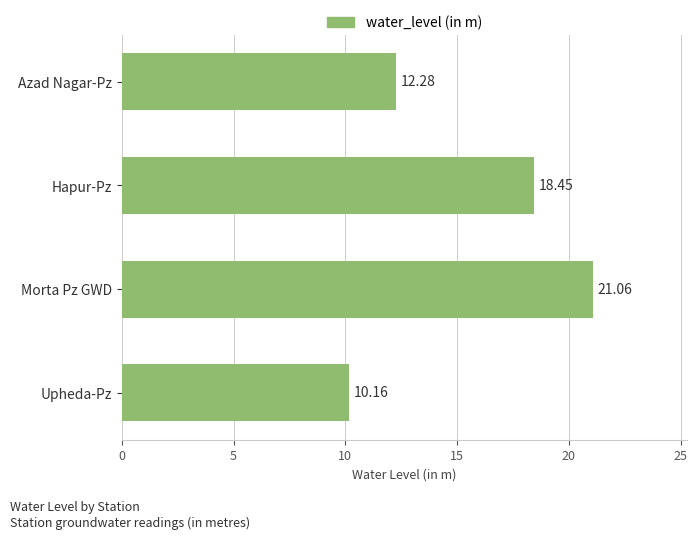

At which label is the value closest to 15?

Azad Nagar-Pz